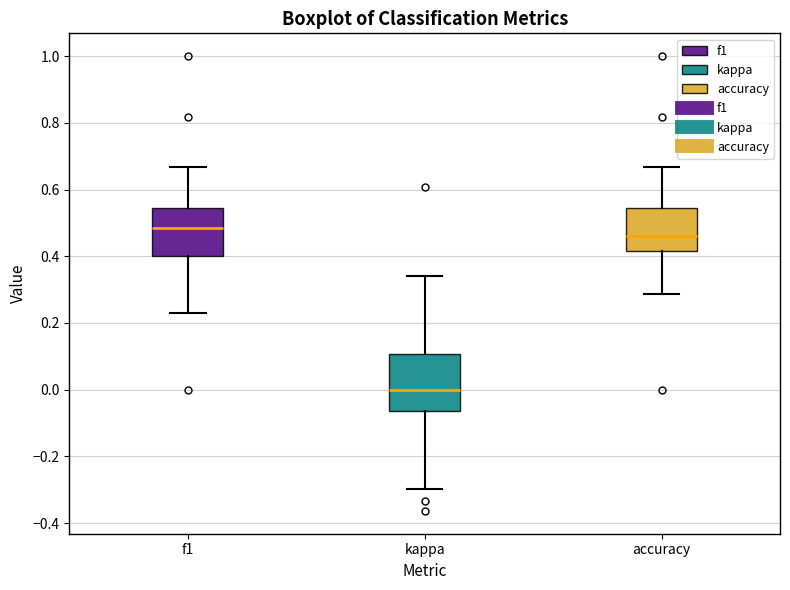

Which box's median line is the lowest?

kappa